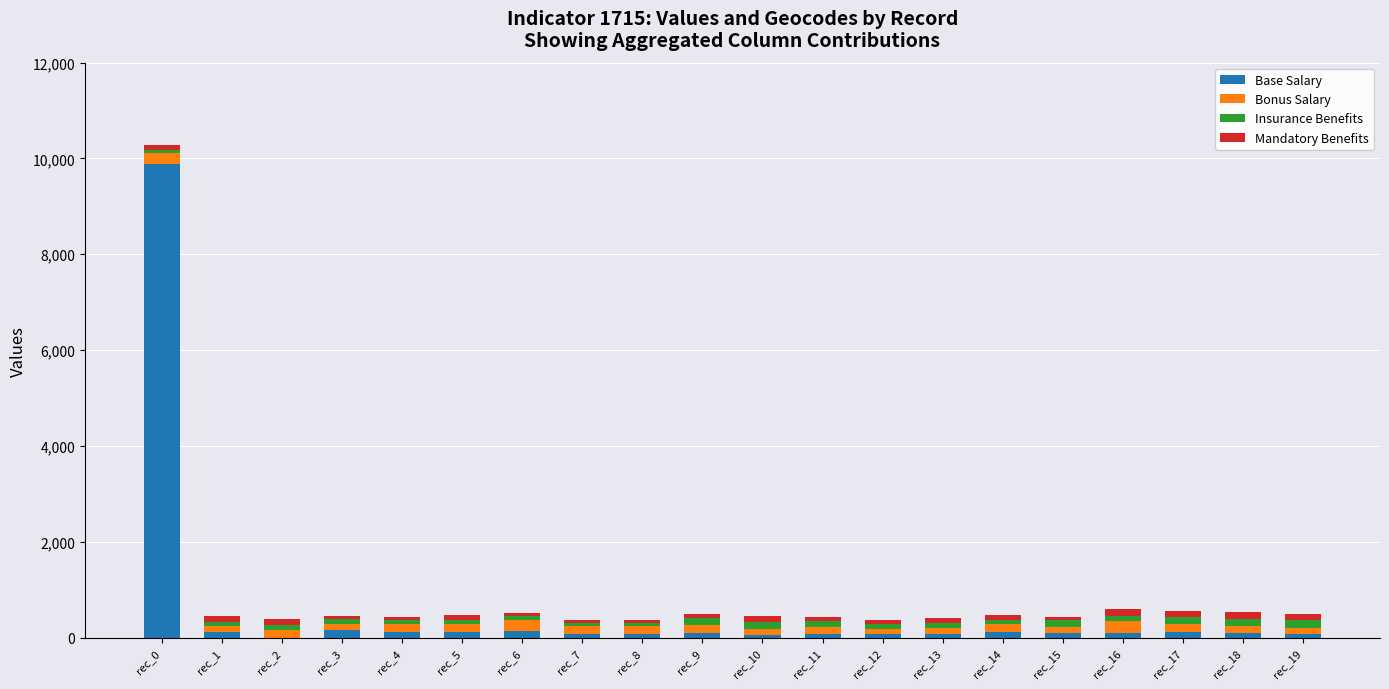

Which category has the highest value in the Base Salary series?

rec_0